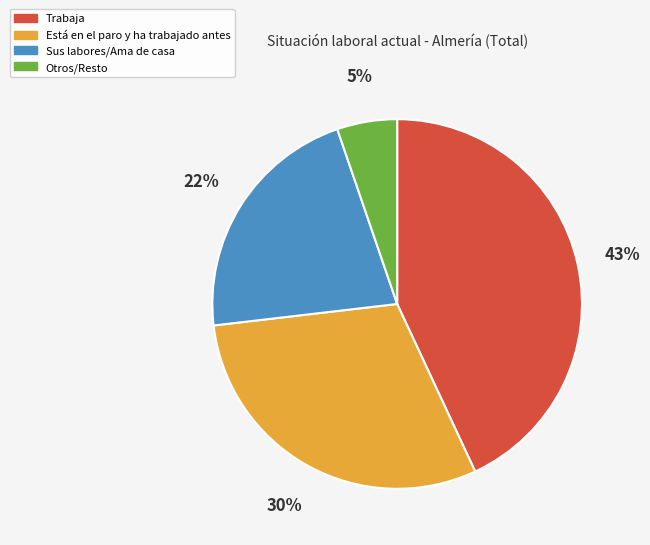

Is there a majority slice in this chart?

No